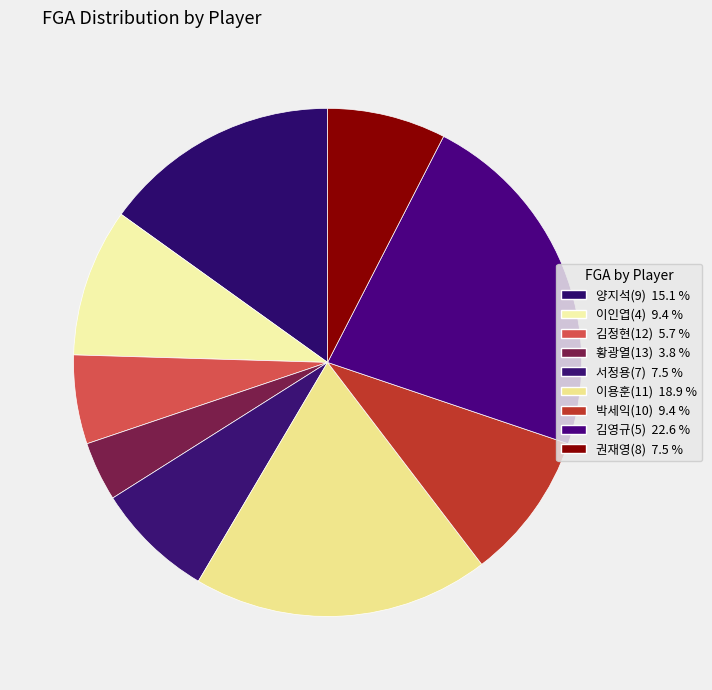

Is there any slice that represents more than half of the pie?

No